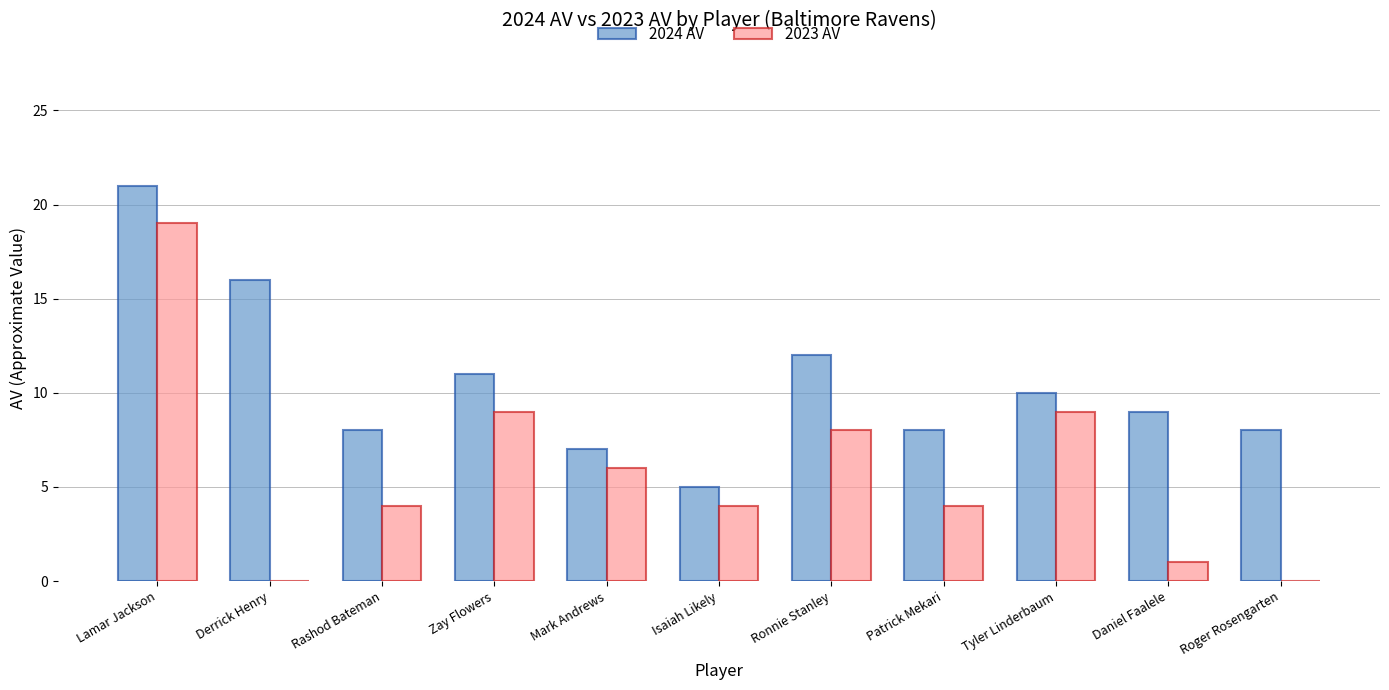

Which series has the largest total across all categories?

2024 AV